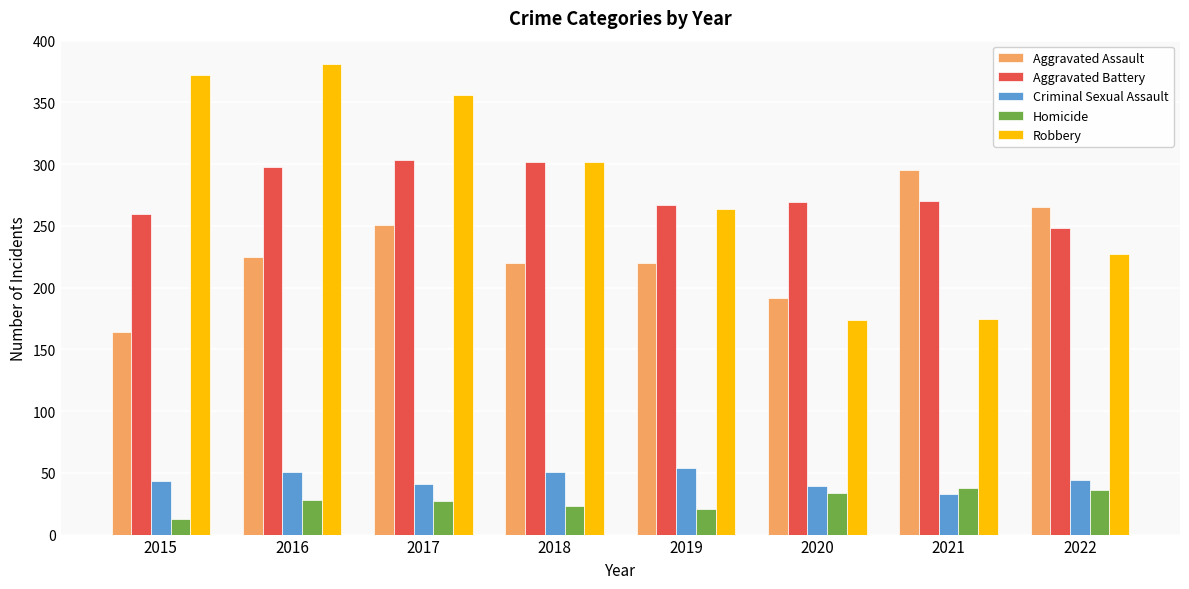

Between 2017 and 2019, which series saw the biggest shift?

Robbery